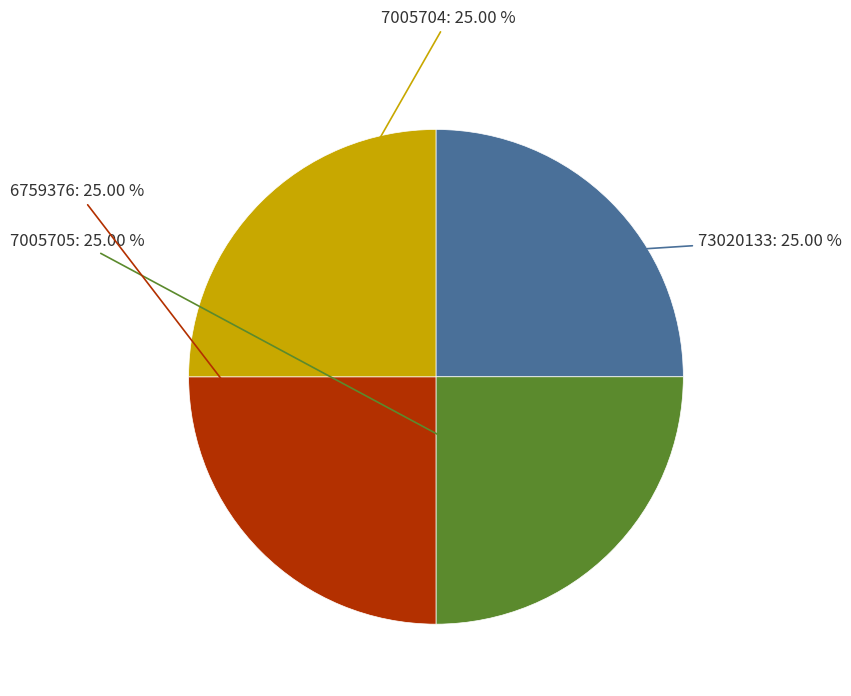

Count the number of slices in the pie.

4